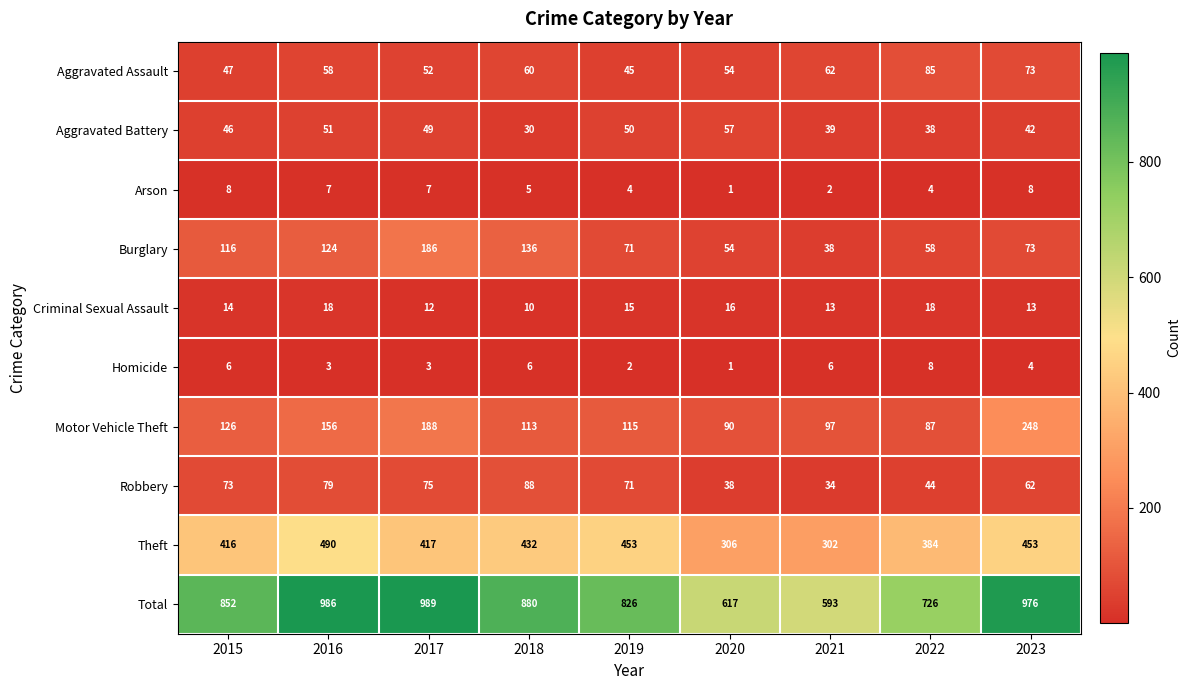

What is the total value across all series at 2023?

1952